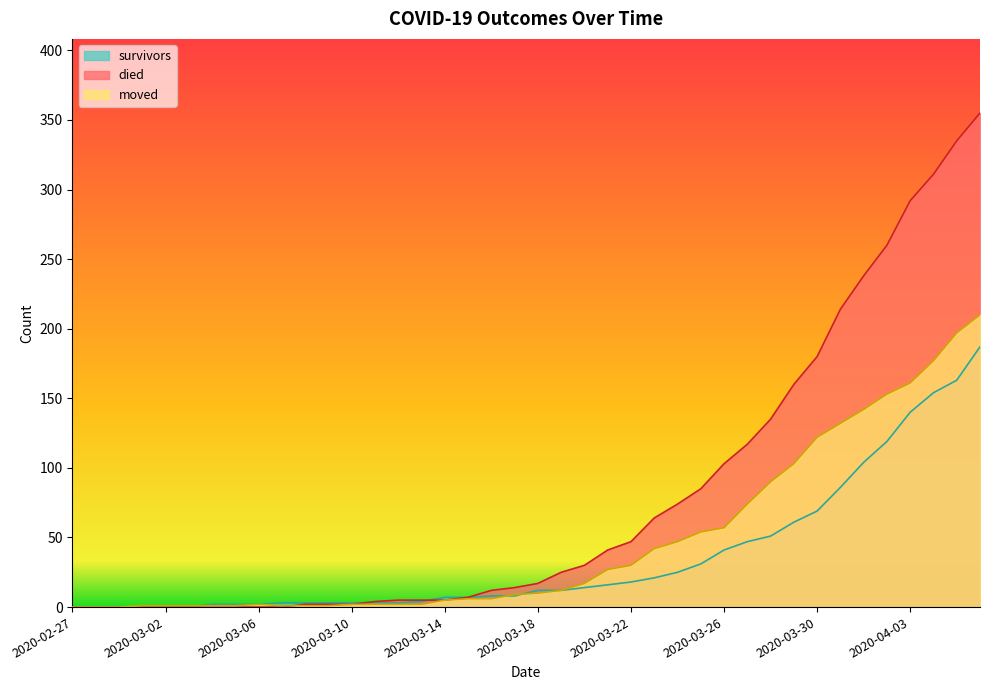

What is the label of the 24th point from the right?

2020-03-14